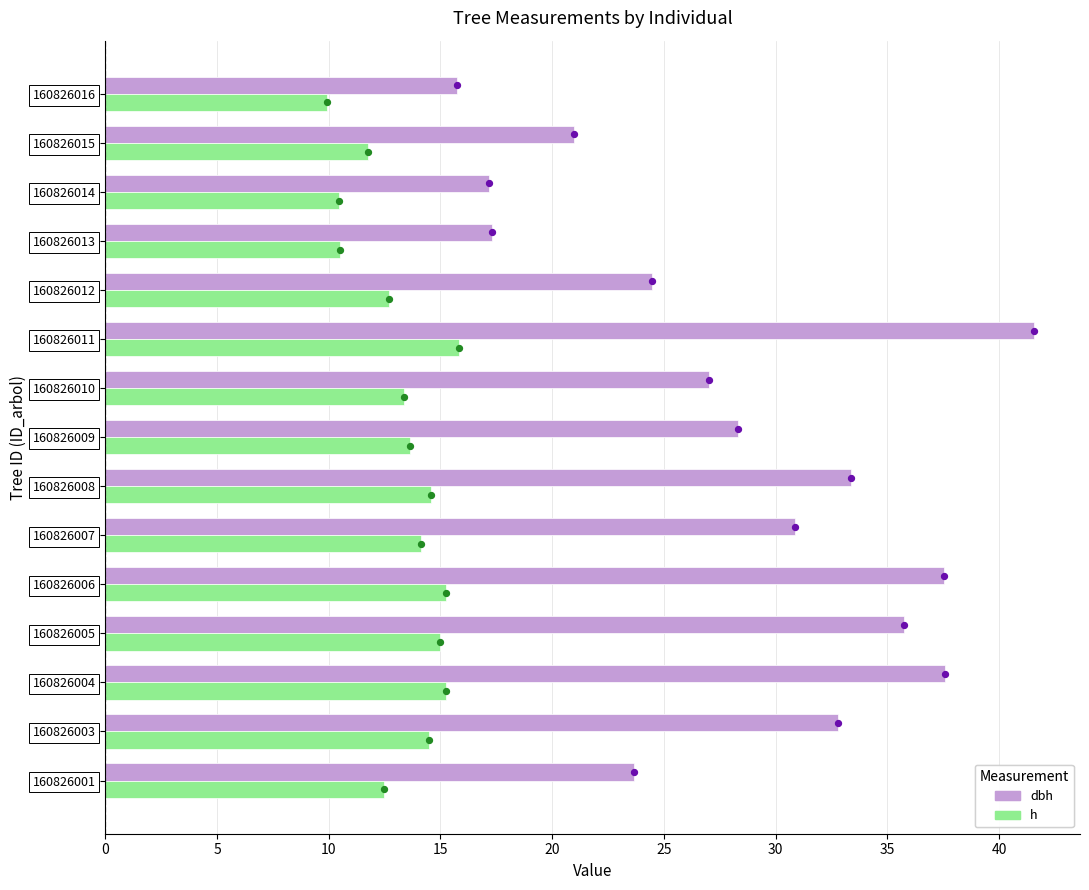

At how many categories does at least one series exceed 33?

5